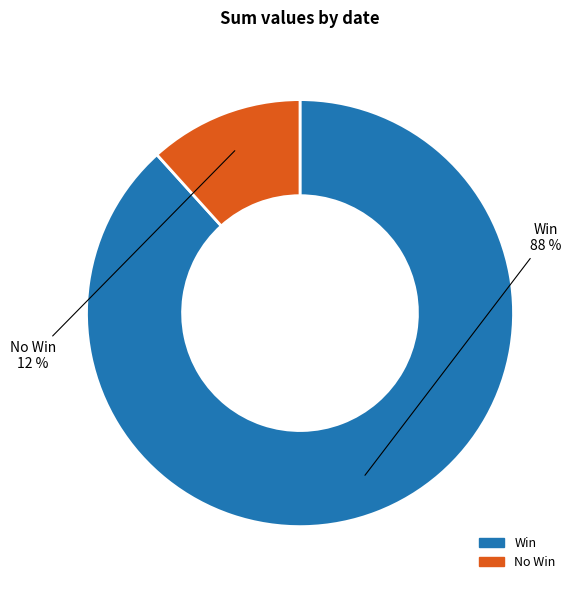

Does any single category account for the majority?

Yes